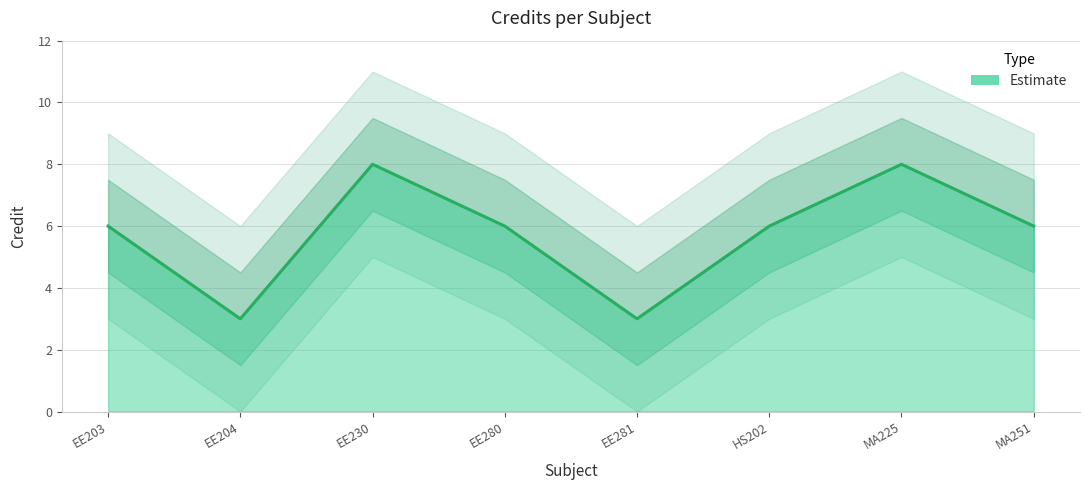

What position from the right is EE281?

4